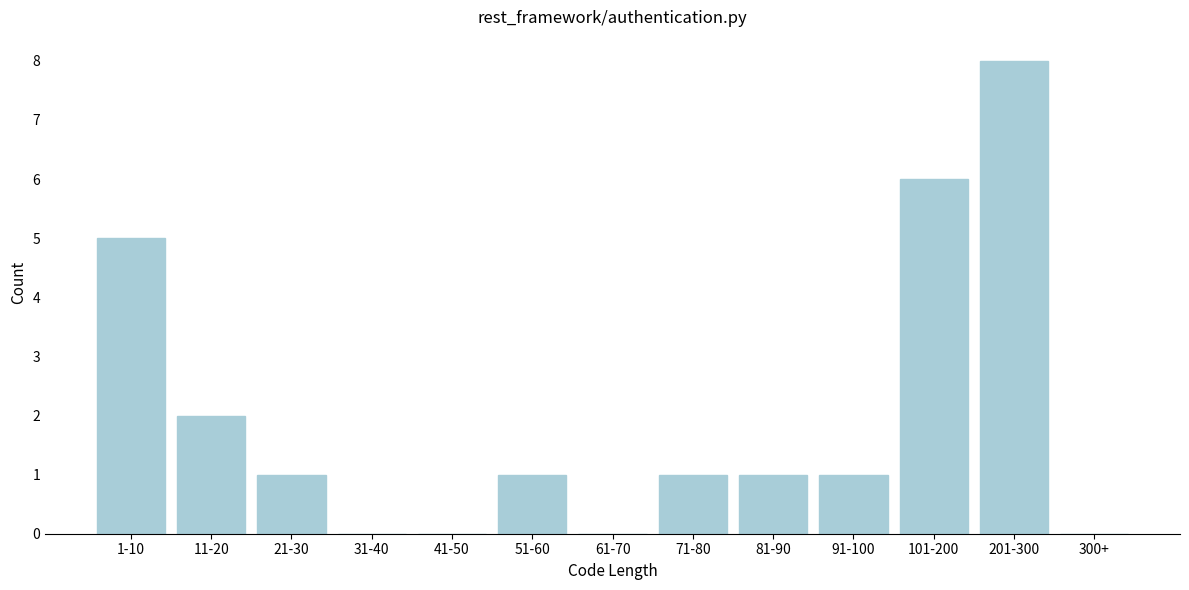

Reading left to right, what are all the values shown in this chart?

1-10=5	11-20=2	21-30=1	31-40=0	41-50=0	51-60=1	61-70=0	71-80=1	81-90=1	91-100=1	101-200=6	201-300=8	300+=0